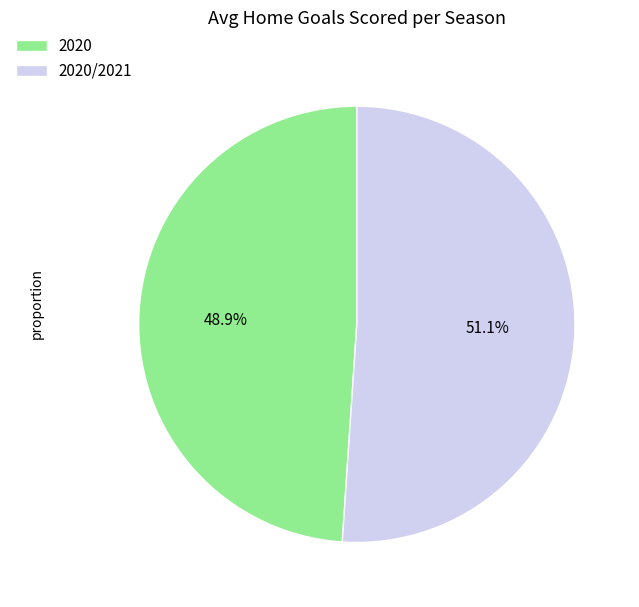

What percentage is the 2020/2021 slice, to the nearest percent?

51%